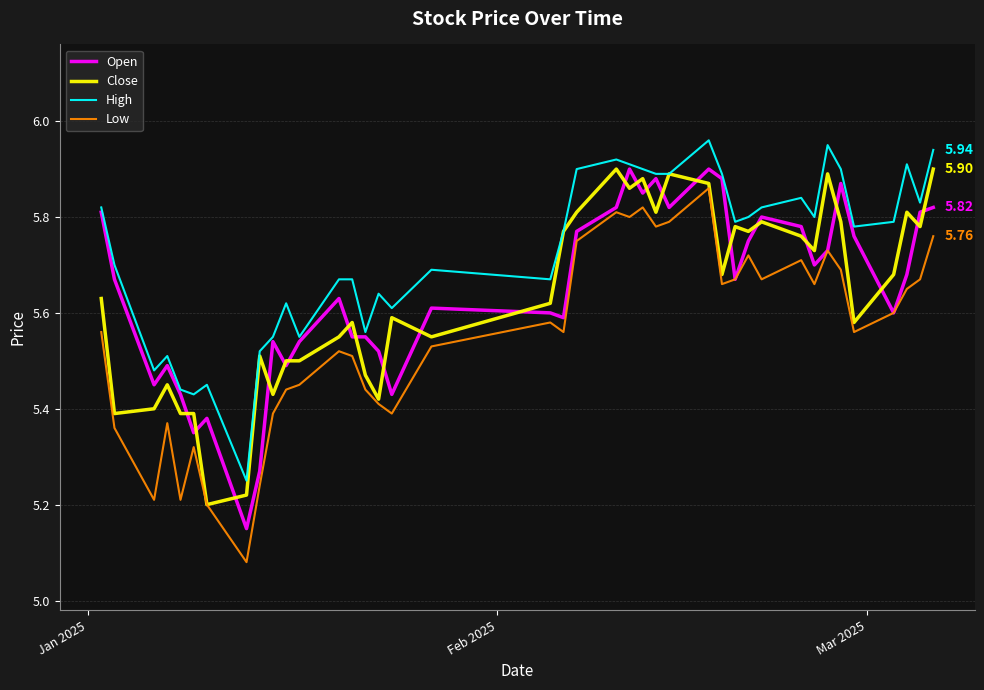

Which series has the largest total across all categories?

High